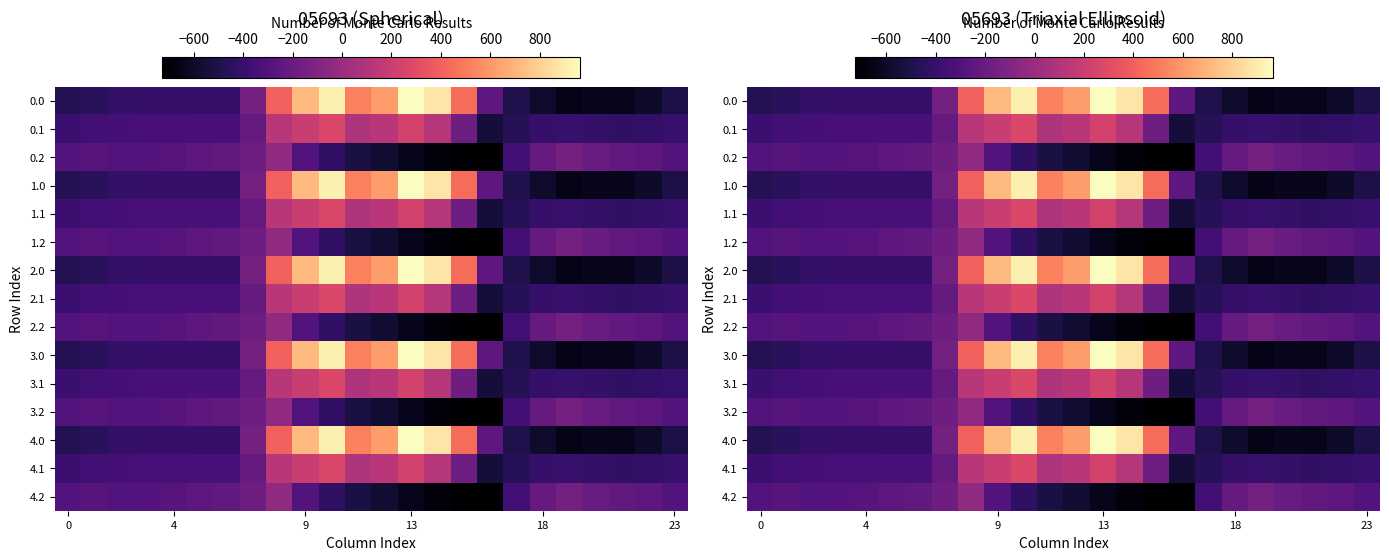

What is the difference between the second highest and second lowest values in the 1.0 series?

1554.6